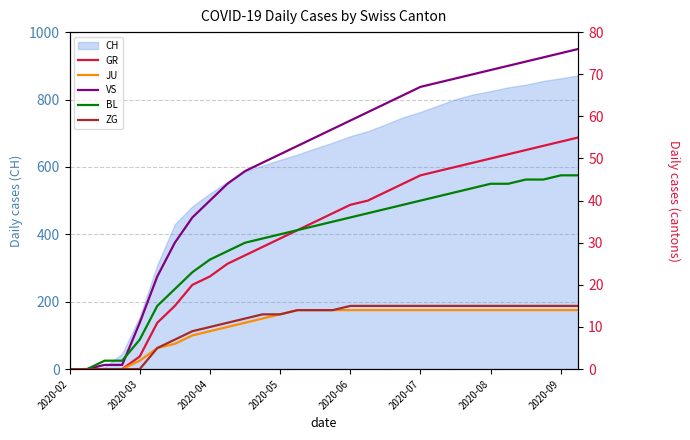

What is the sum of all JU values?

314